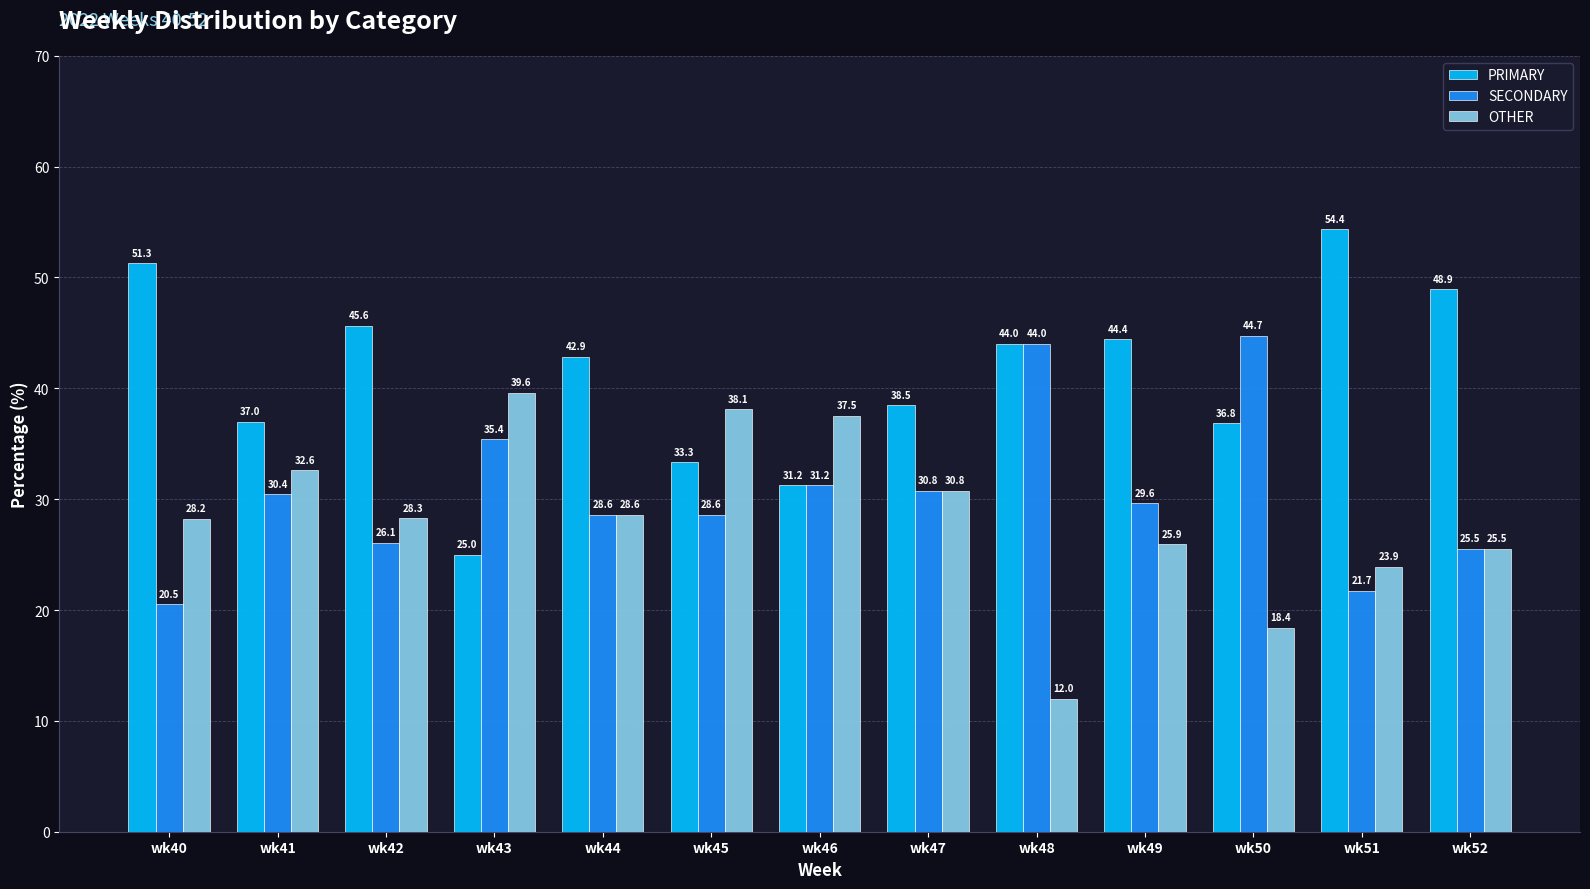

What is the value of the OTHER bar at the 10th from the left?

25.9